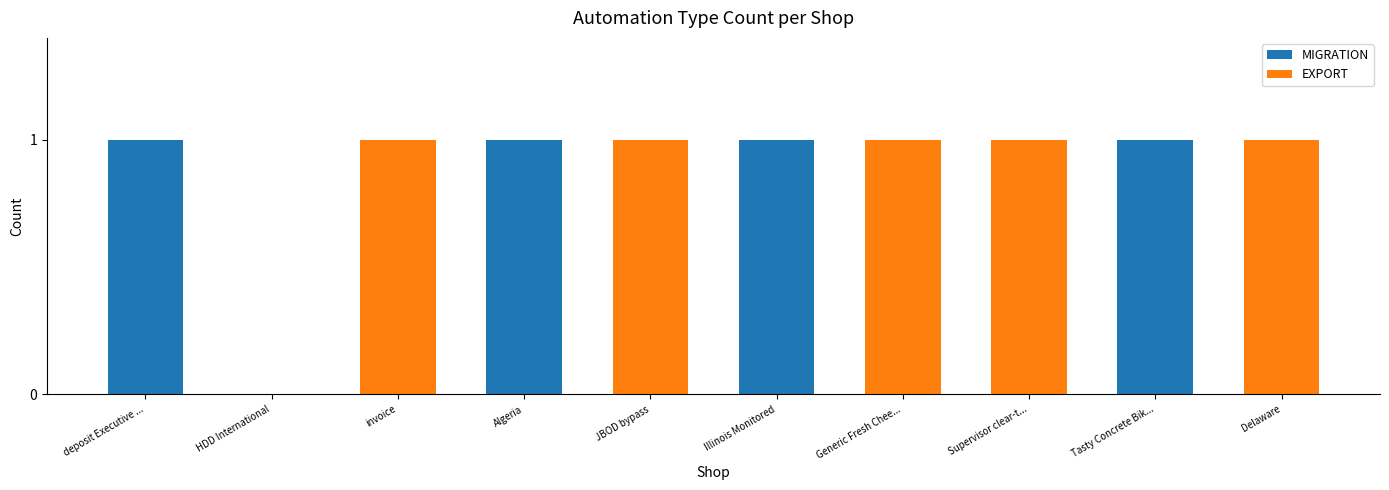

What is the sum of all MIGRATION values?

4